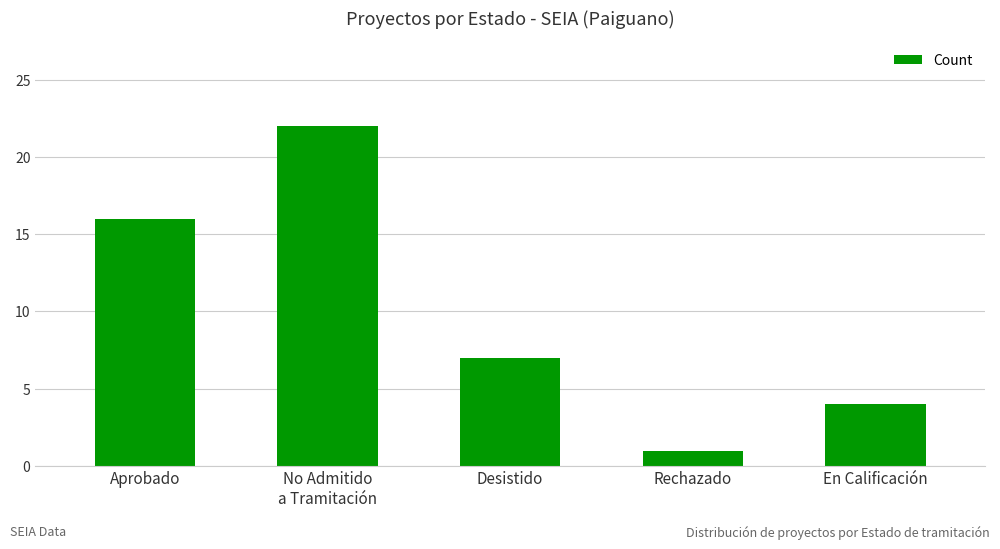

What is the difference between the values at Aprobado and Rechazado?

15